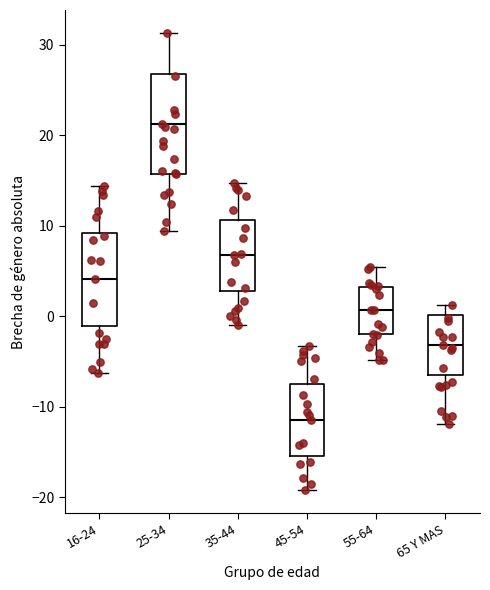

Where is the upper edge of the box for 35-44 on the y-axis? The values are not printed on the chart, so give them approximately, as read against the axis.

11